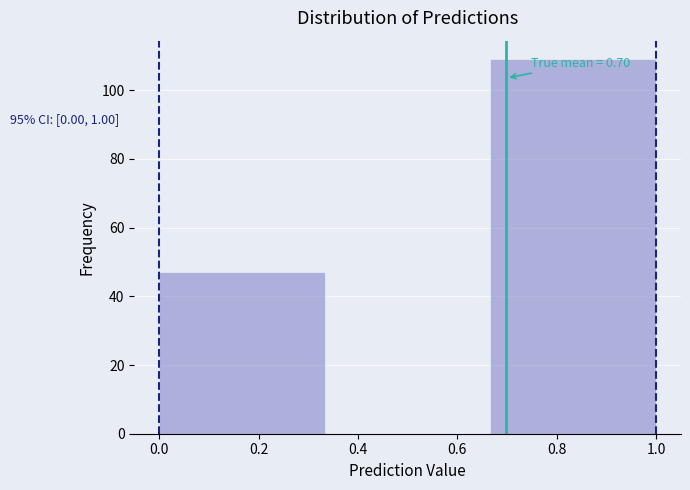

Which range on the x-axis has the tallest bar?

0.66 to 1.00